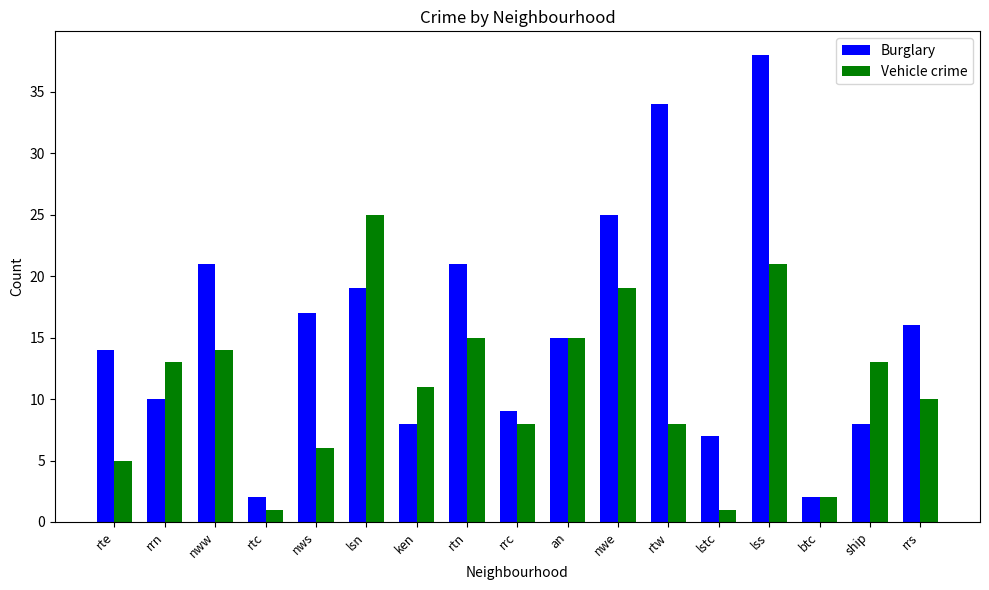

Which series has the widest spread of values?

Burglary